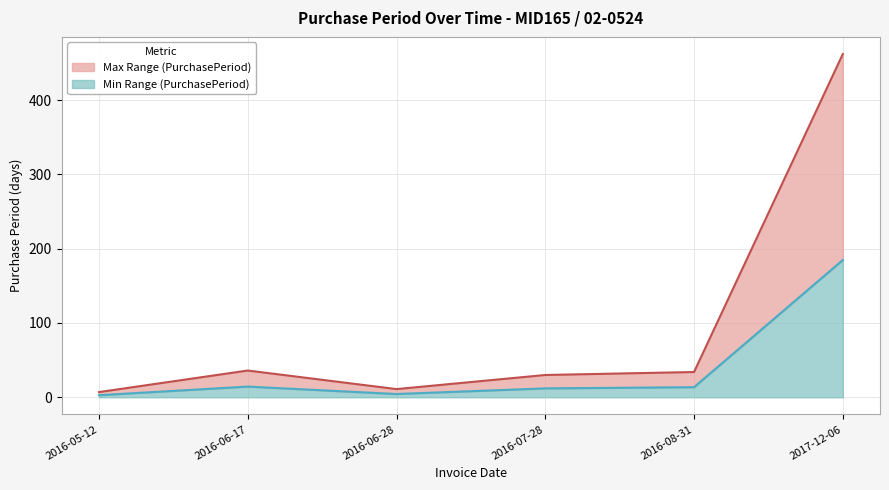

Read the PurchasePeriod (upper) value at 2017-12-06.

462.0